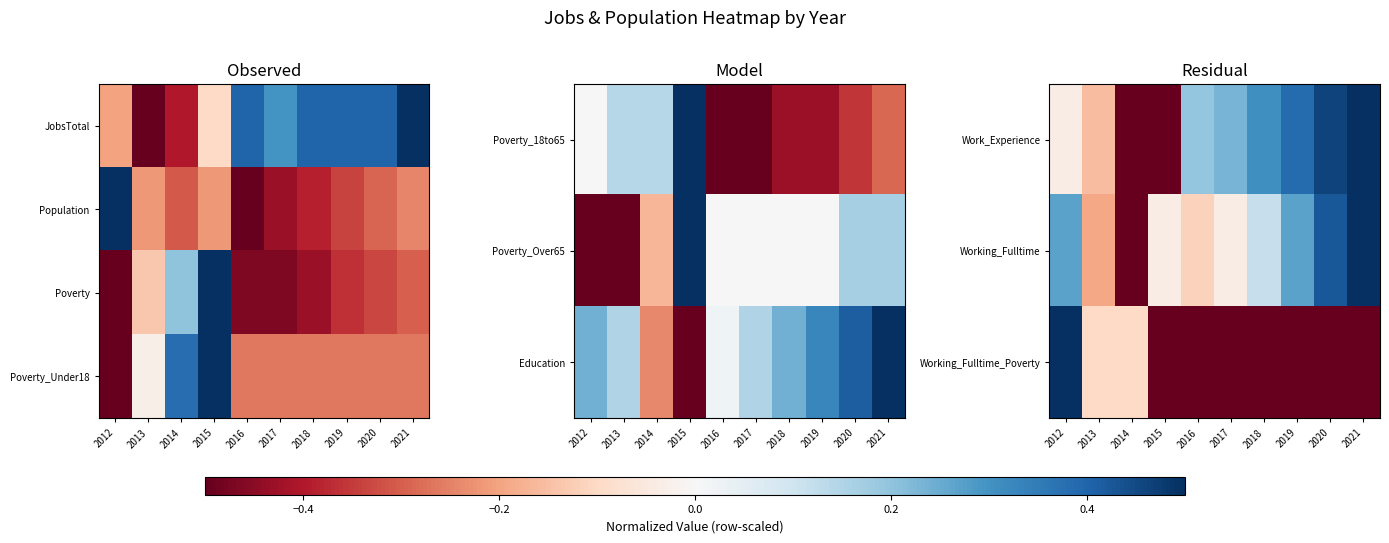

Which has a higher value, 2016 or 2014?

2016